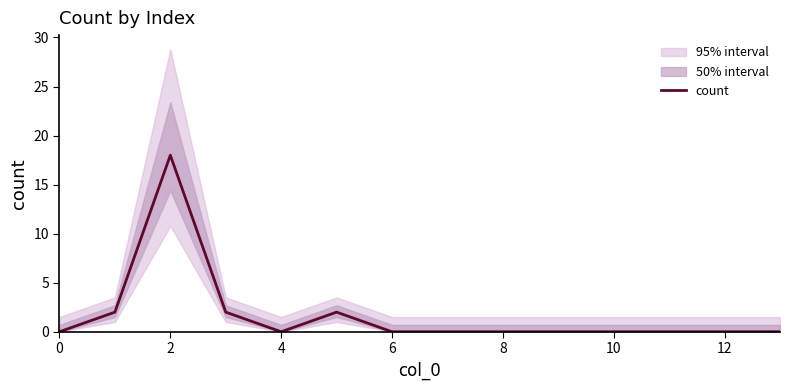

The chart shows a value of 5 at 13. True or false?

False